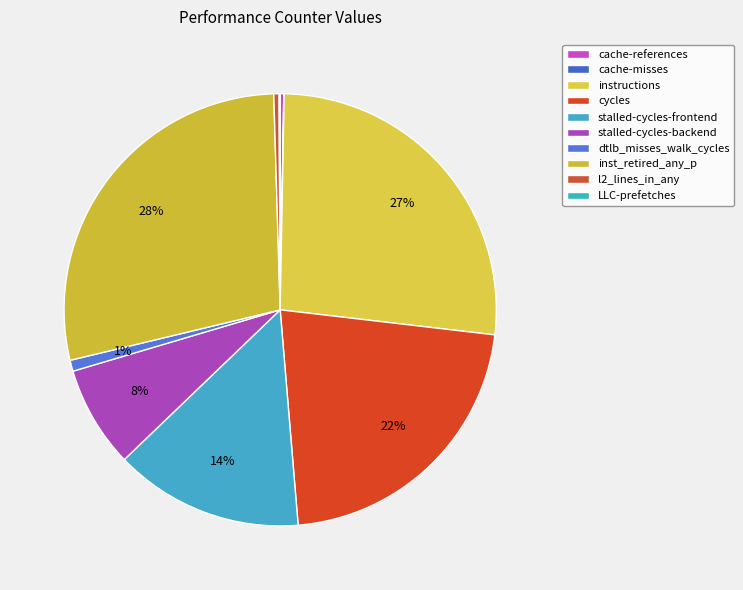

What percentage do inst_retired_any_p and LLC-prefetches together represent?

28.4%